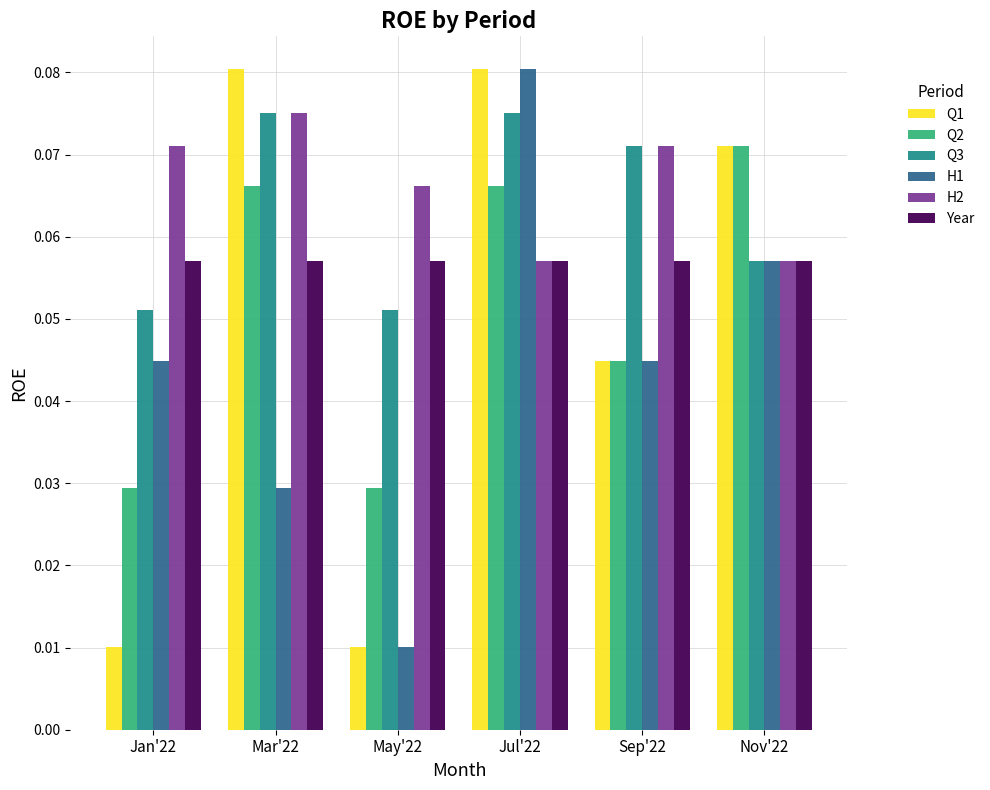

At which category is the sum across all series the highest?

Jul'22